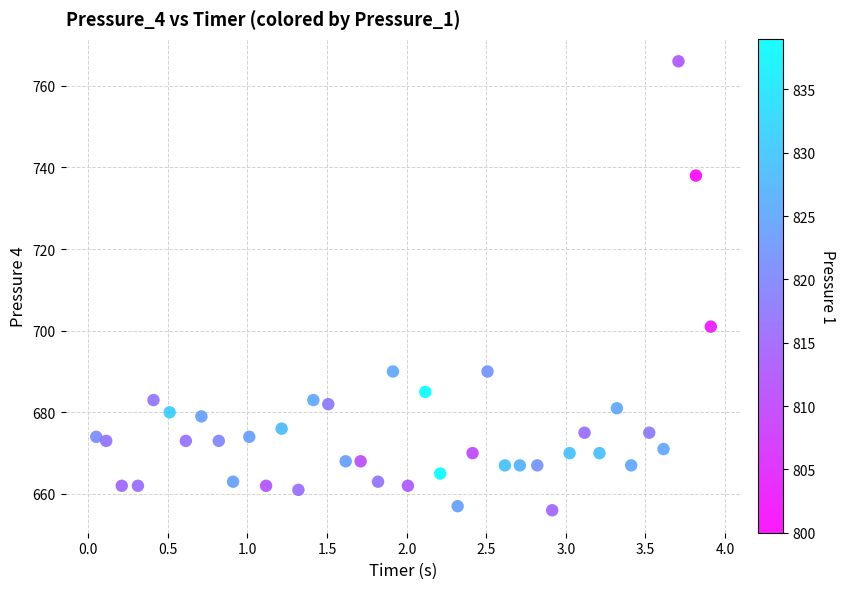

What is the range of Y values (max minus min)?

110